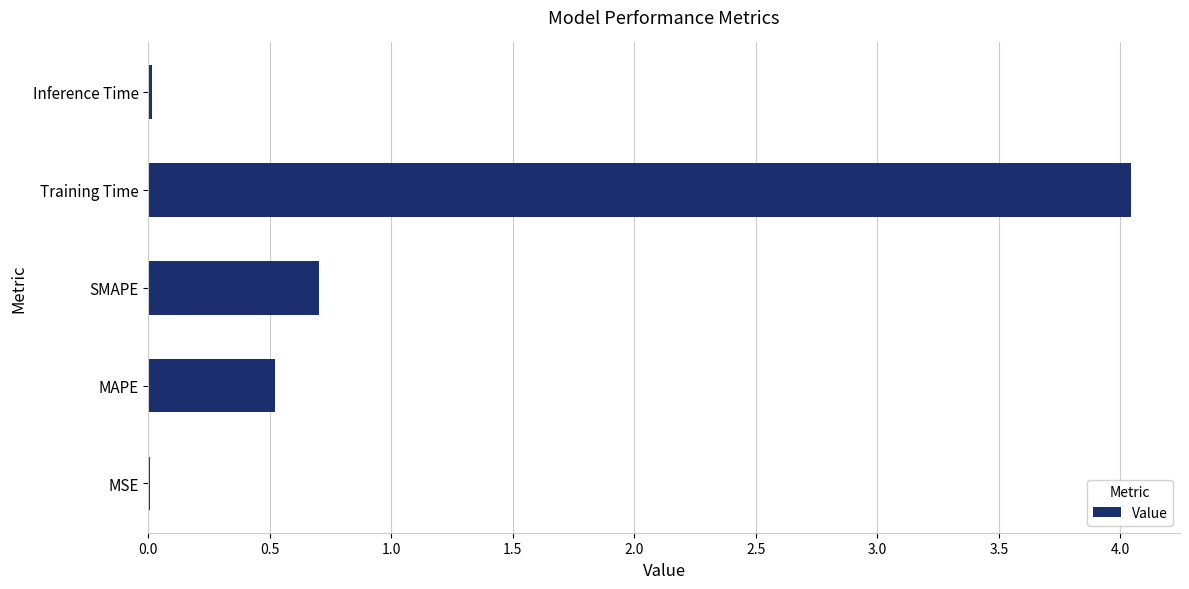

Which category has the highest value across all series?

Training Time